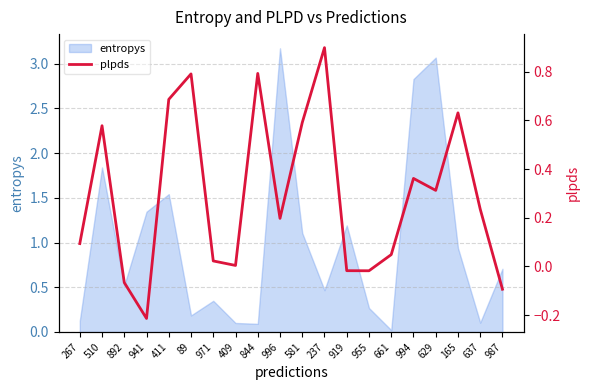

The entropys series shows 0.7 at 941. True or false?

False